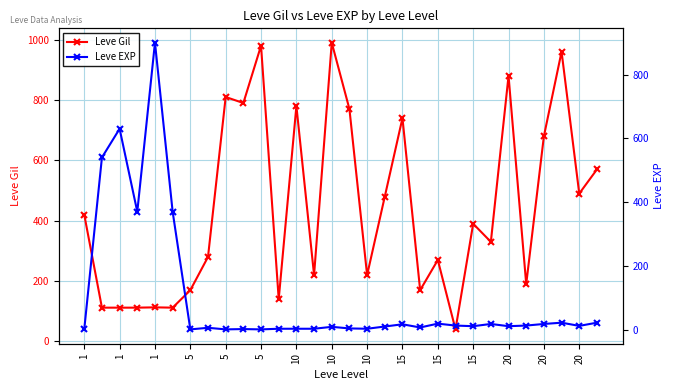

What is the total value across all series at 20?

783